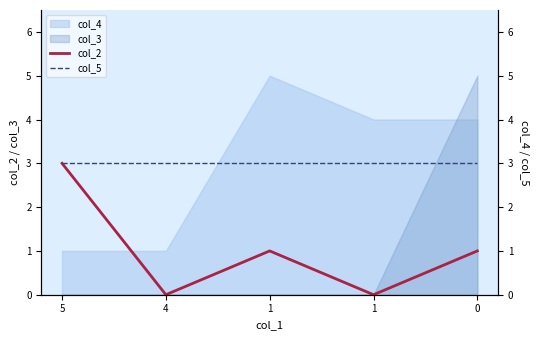

The col_5 series shows 1 at 1. True or false?

False